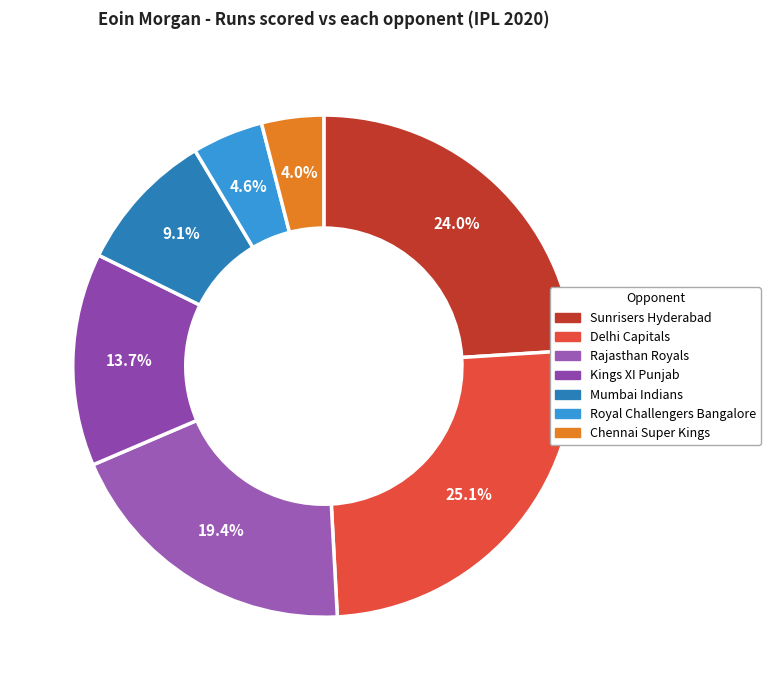

Which has a higher value, Delhi Capitals or Mumbai Indians?

Delhi Capitals